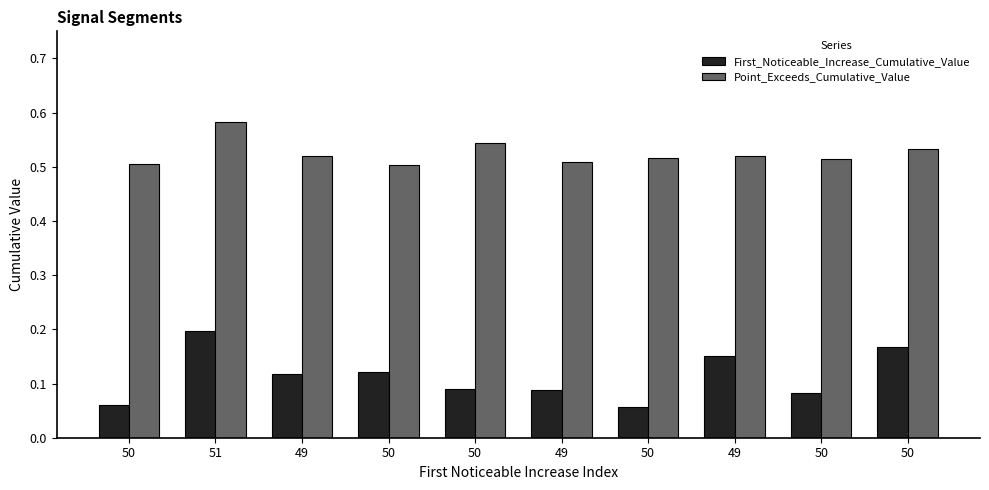

List the labels in order of First_Noticeable_Increase_Cumulative_Value value, largest first.

51, 50, 49, 50, 49, 50, 49, 50, 50, 50